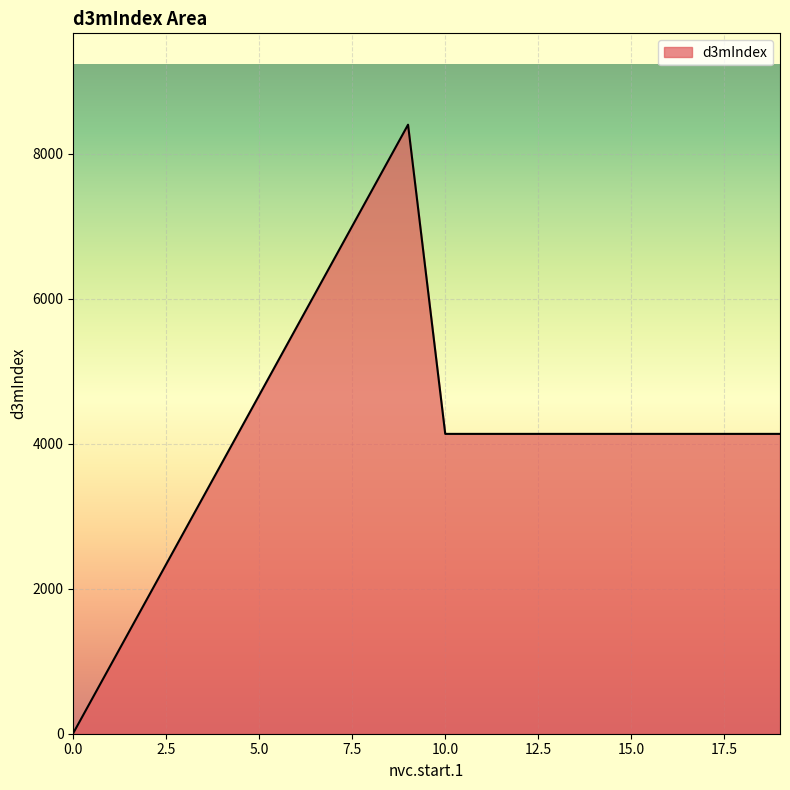

What is the maximum value shown in the chart?

8400.0